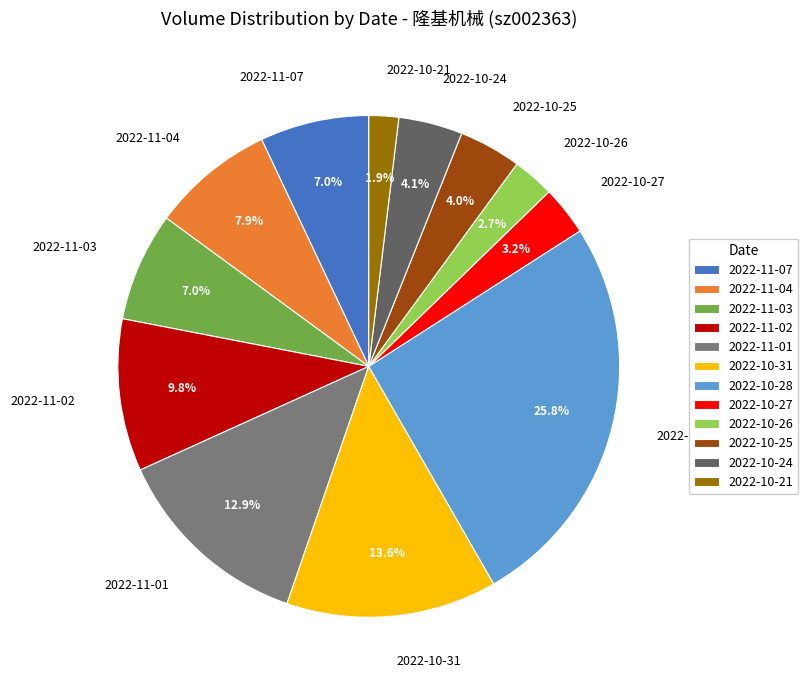

To the nearest percent, what portion does 2022-10-26 represent?

3%